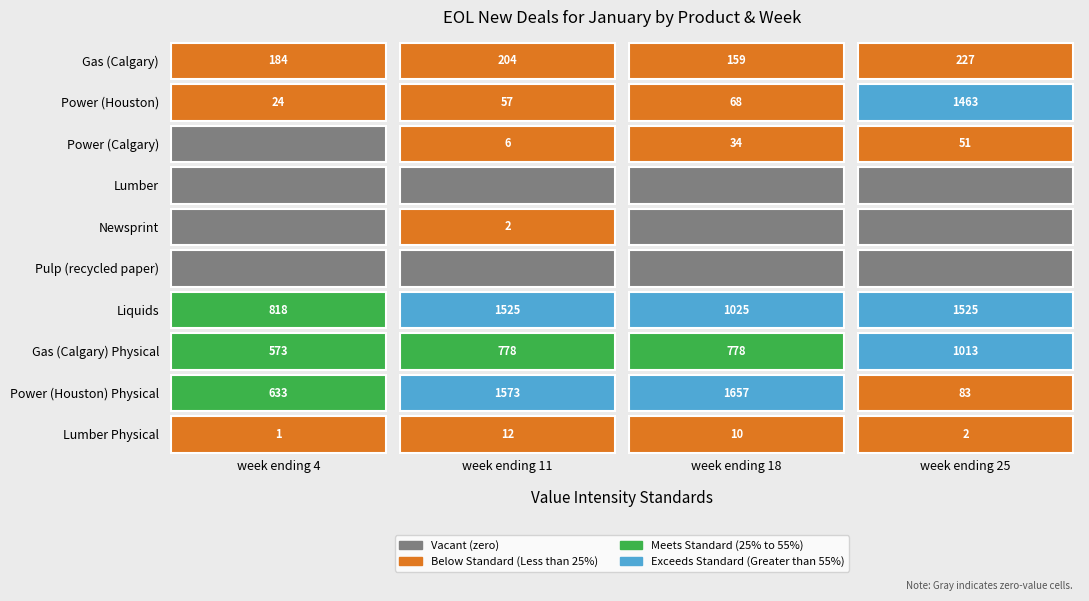

Between week ending 25 and week ending 11, which is larger?

week ending 25